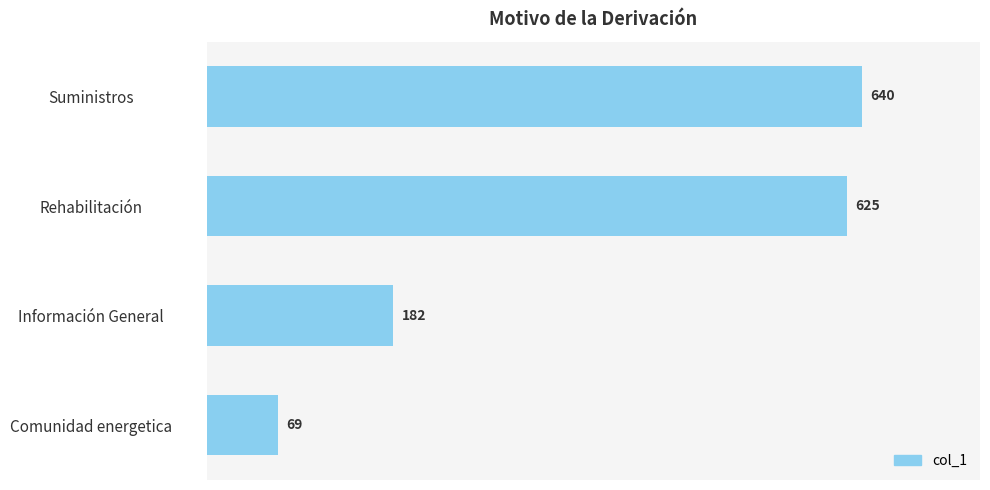

The chart shows a value of 1057 at Rehabilitación. True or false?

False